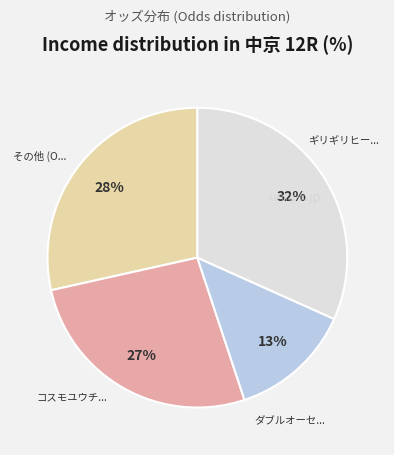

To the nearest percent, what is the average slice percentage?

25%